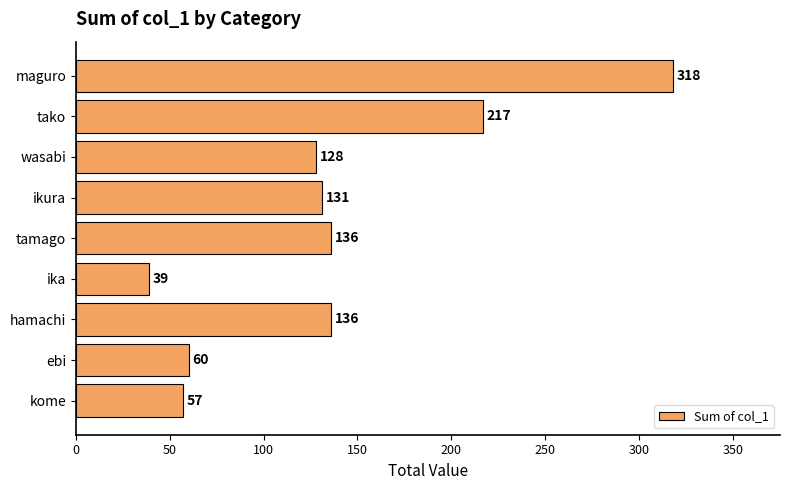

Which has a higher value, hamachi or ika?

hamachi